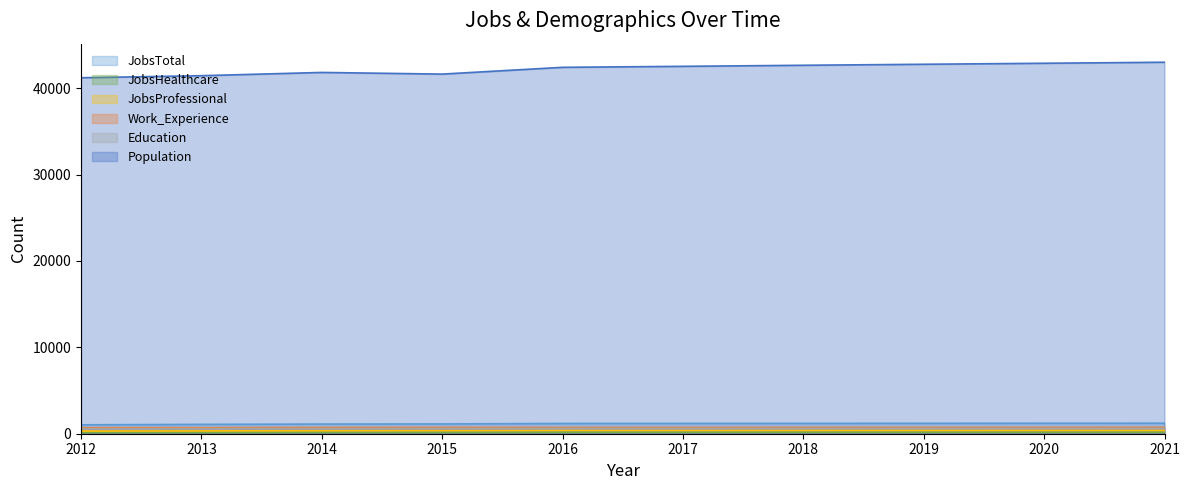

What is the total value across all series at 2020?

46006